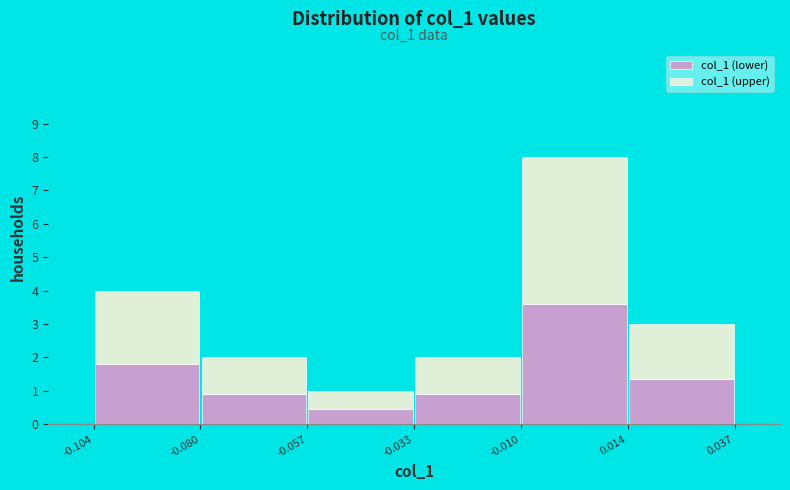

Which range on the x-axis has the tallest stacked bar (by total height)?

-0.010 to 0.014